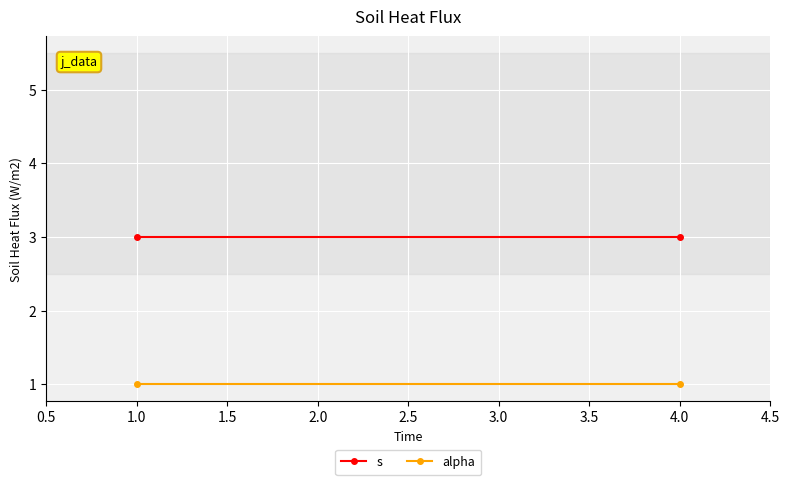

The s series shows 1 at 4.0. True or false?

False